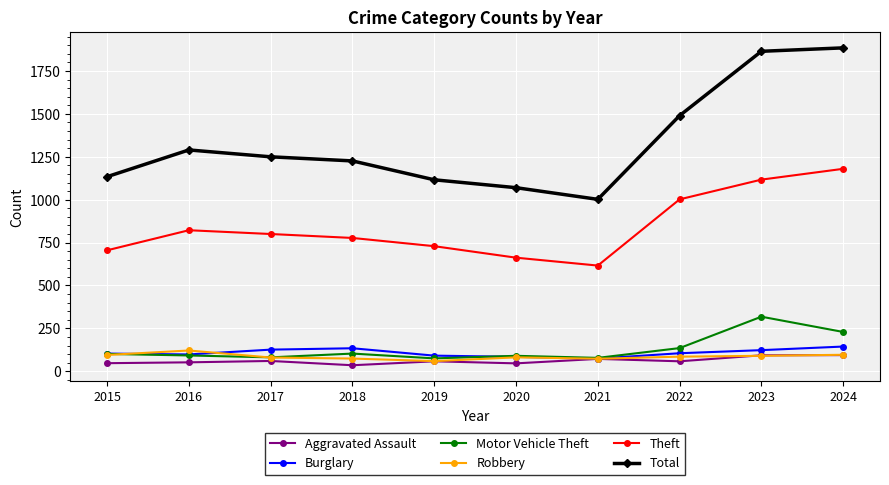

Which series has the largest range (max minus min)?

Total